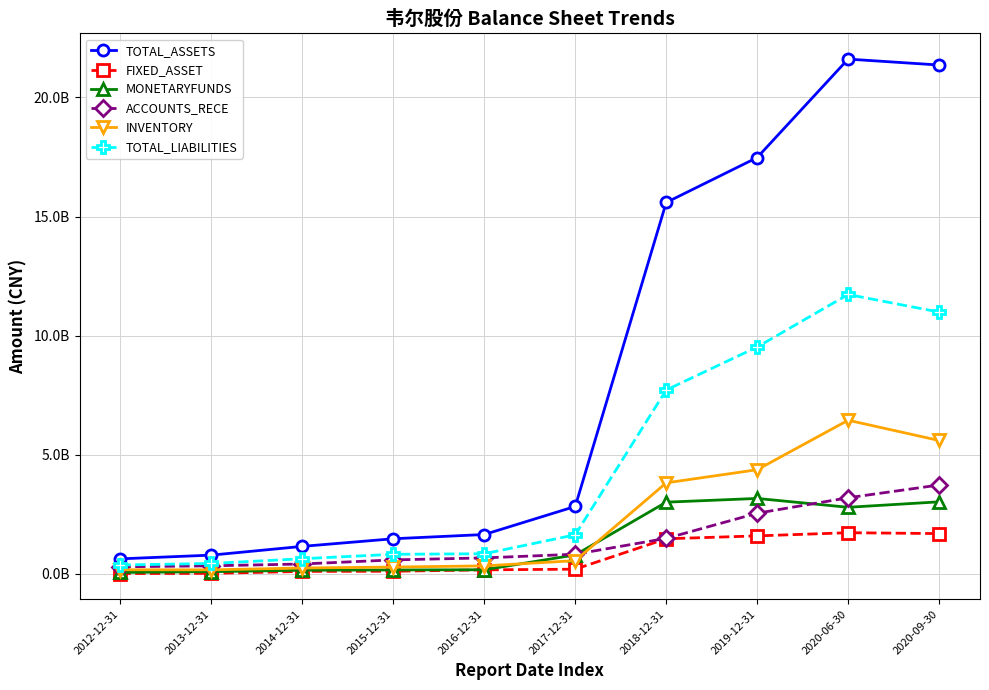

Which series has the largest total across all categories?

TOTAL_ASSETS